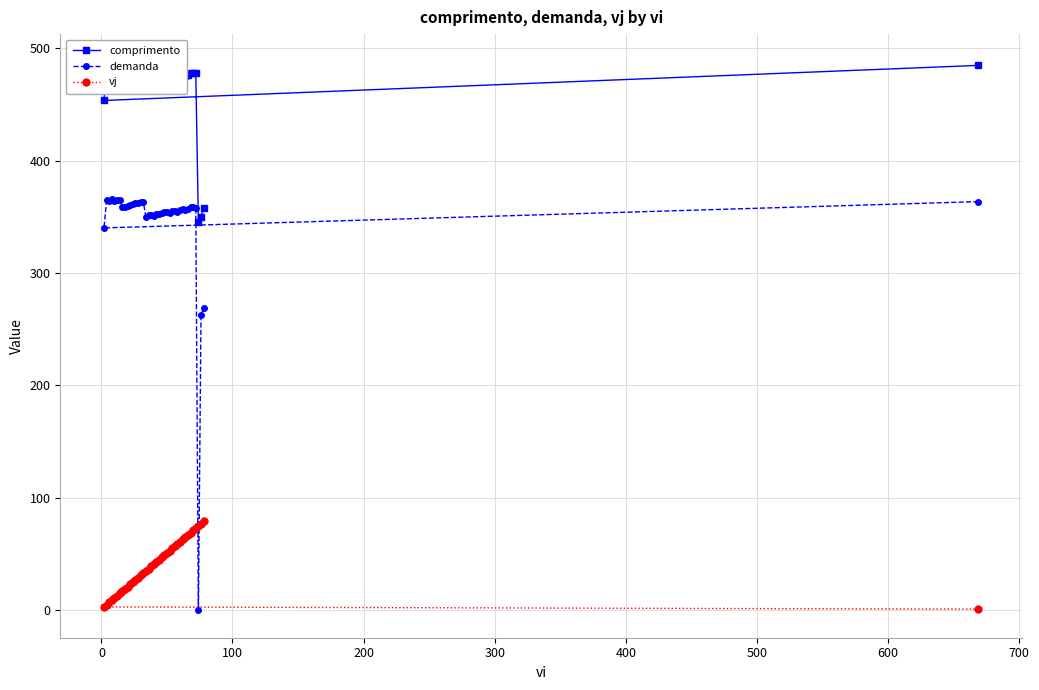

Reading left to right, transcribe all the data shown in this chart.

comprimento: 484.7	453.5	486.7	486.0	488.1	485.5	487.2	486.3	478.8	478.6	479.2	480.4	481.6	482.5	482.5	484.2	484.1	466.3	468.3	468.7	467.3	469.6	470.5	470.8	471.9	471.8	471.8	473.3	473.7	472.9	475.3	475.4	475.3	476.5	478.4	478.0	477.5	345.6	350.0	358.1
demanda: 363.5	340.1	365.0	364.5	366.1	364.1	365.4	364.7	359.1	359.0	359.4	360.3	361.2	361.9	361.9	363.1	363.0	349.7	351.2	351.5	350.5	352.2	352.9	353.1	353.9	353.9	353.8	354.9	355.3	354.7	356.5	356.5	356.5	357.4	358.8	358.5	358.1	0.0	262.5	268.6
vj: 1.0	3.0	5.0	7.0	9.0	11.0	13.0	15.0	17.0	19.0	21.0	23.0	25.0	27.0	29.0	31.0	33.0	35.0	37.0	39.0	41.0	43.0	45.0	47.0	49.0	51.0	53.0	55.0	57.0	59.0	61.0	63.0	65.0	67.0	69.0	71.0	73.0	75.0	77.0	79.0